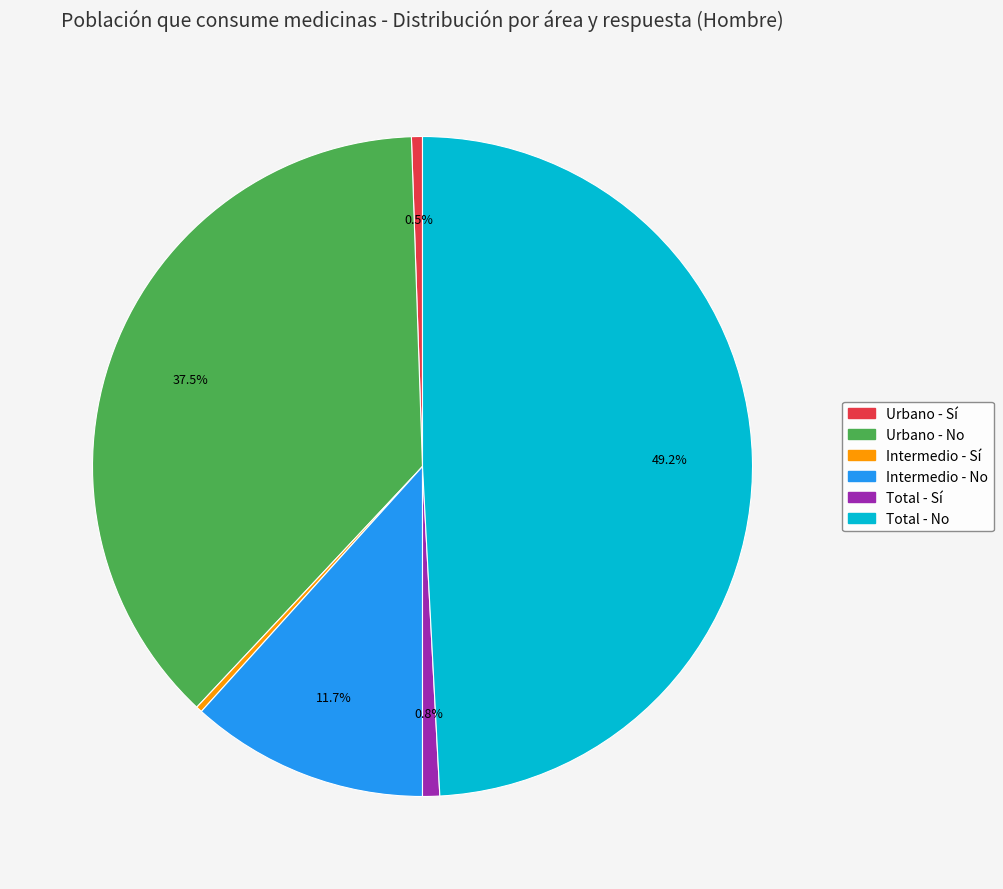

The Intermedio - No slice represents 12% of the pie. True or false?

True